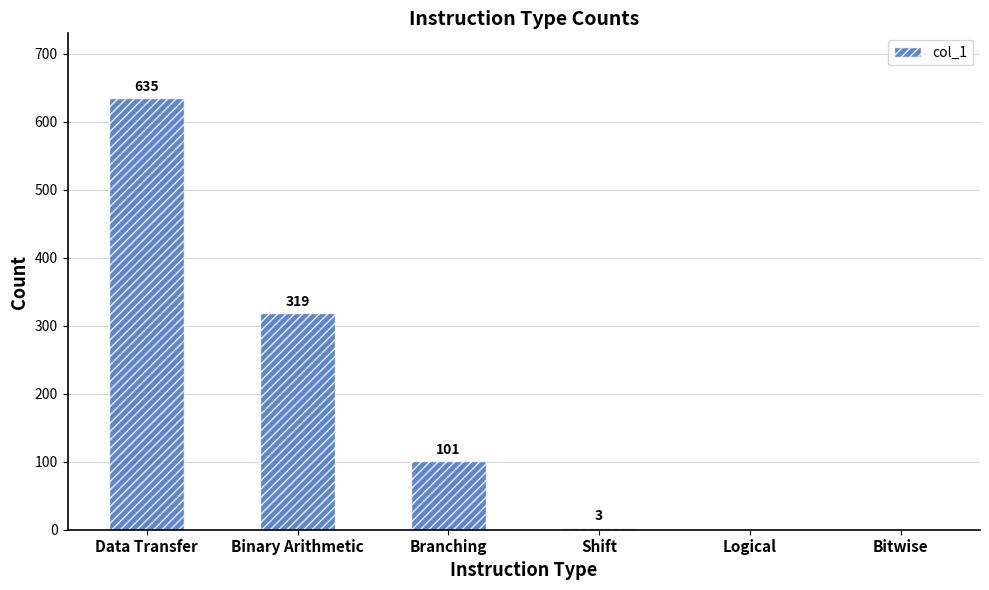

How many positive values are there?

4